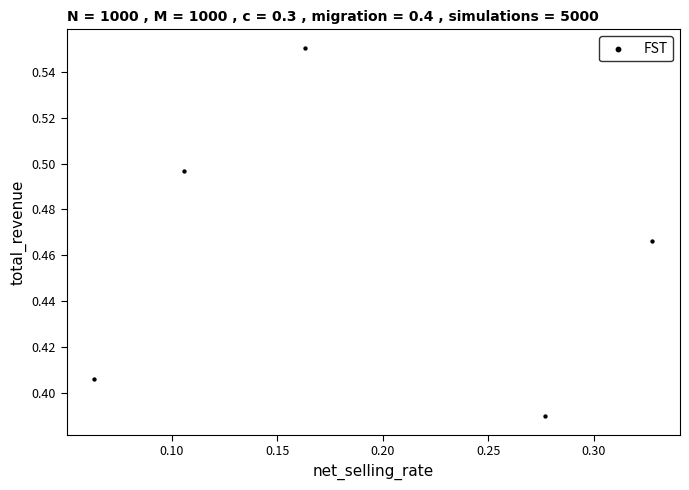

What is the range of X values (max minus min)?

0.3